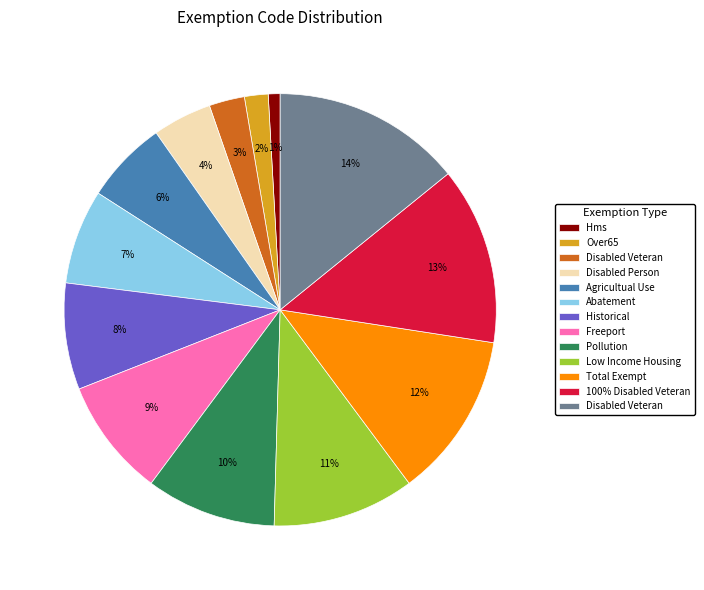

Count the number of slices in the pie.

13